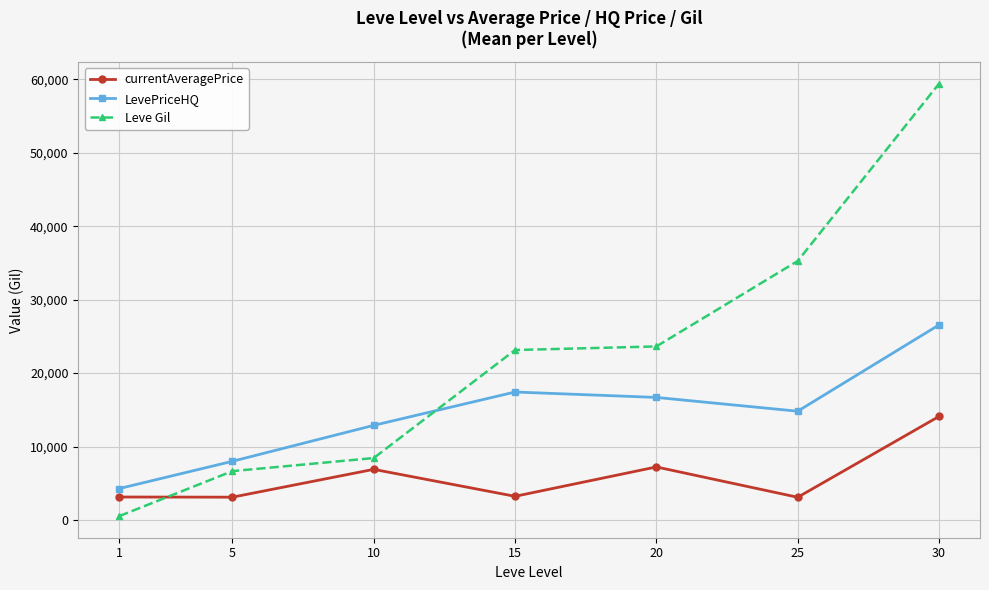

What are all the series names shown in the legend?

currentAveragePrice, LevePriceHQ, Leve Gil